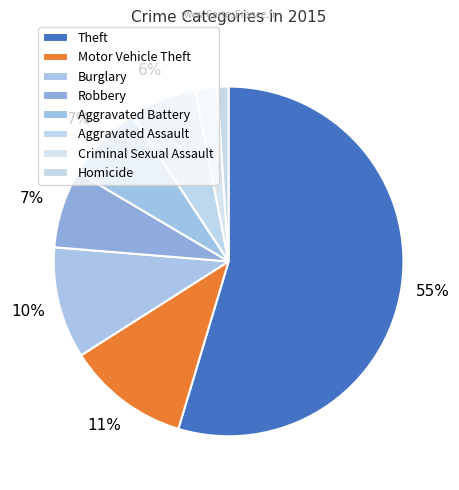

The Motor Vehicle Theft slice represents 11% of the pie. True or false?

True